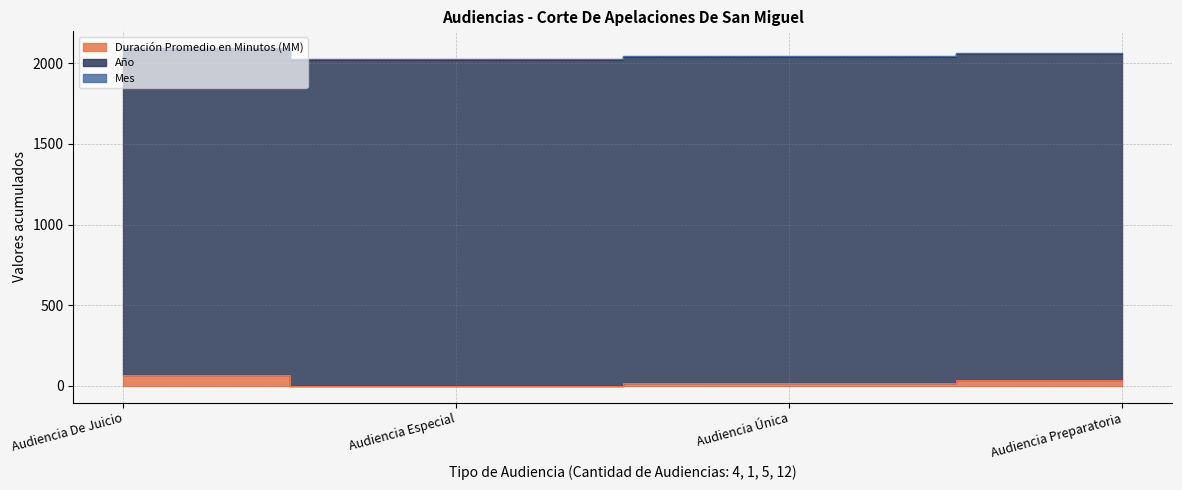

Between Audiencia Especial and Audiencia Preparatoria, which is larger?

Audiencia Preparatoria